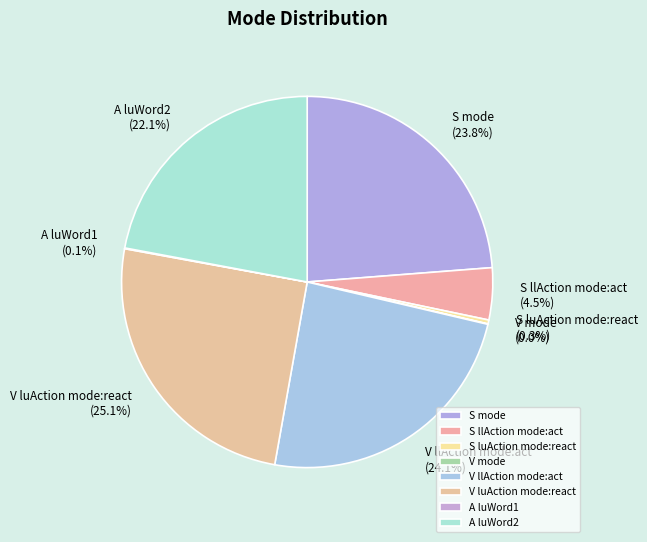

Does any single category account for the majority?

No